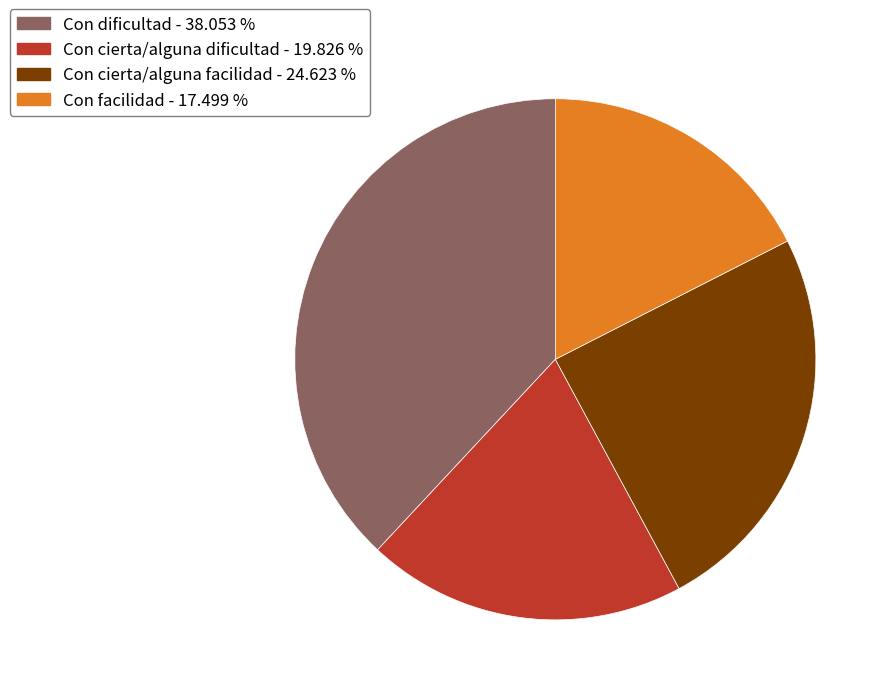

The Con cierta/alguna facilidad slice represents 37% of the pie. True or false?

False